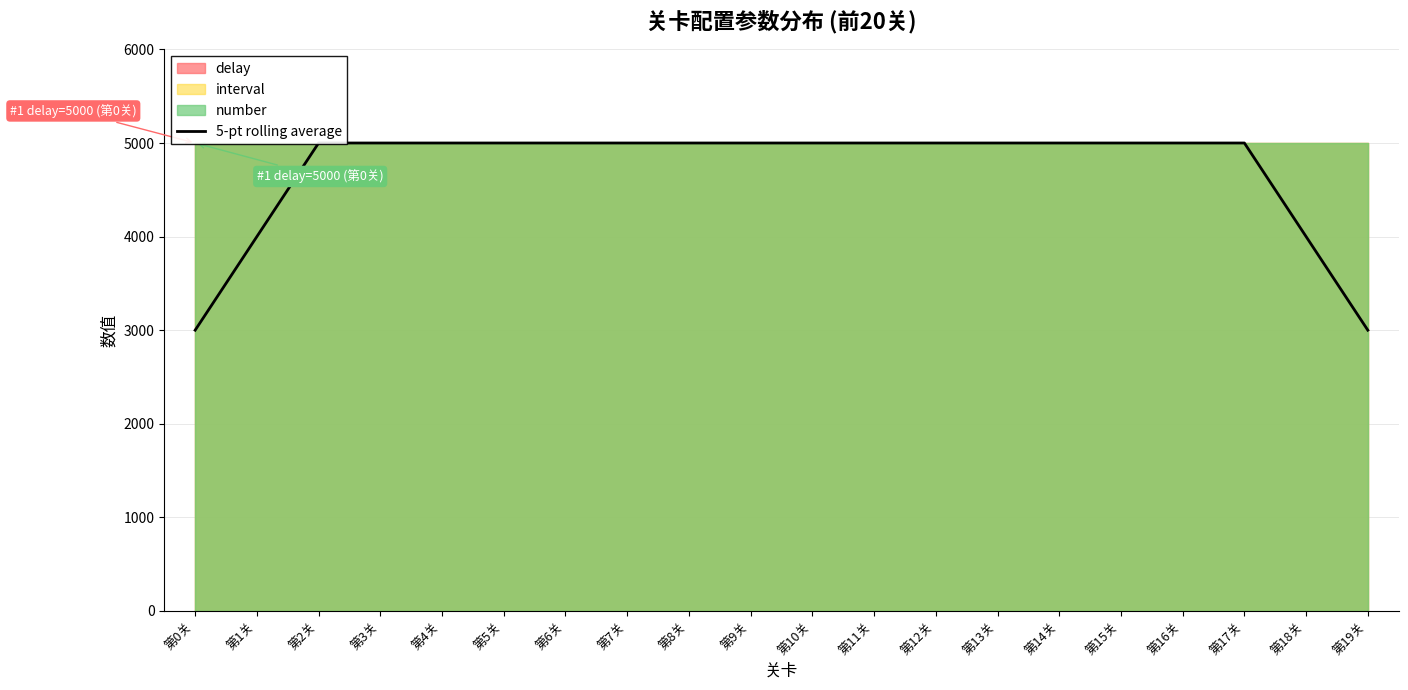

At which label is the value closest to 4000?

第1关